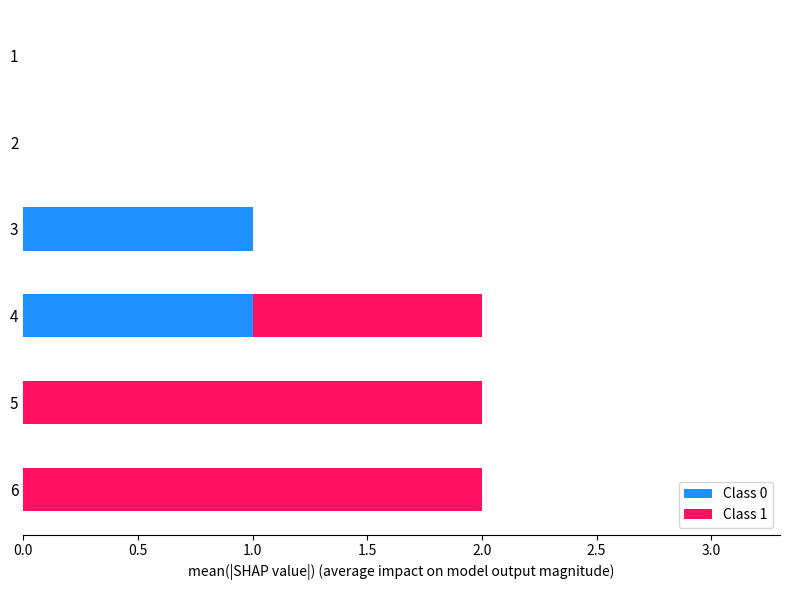

True or false: Class 0 has a value of 1 at 3.

True